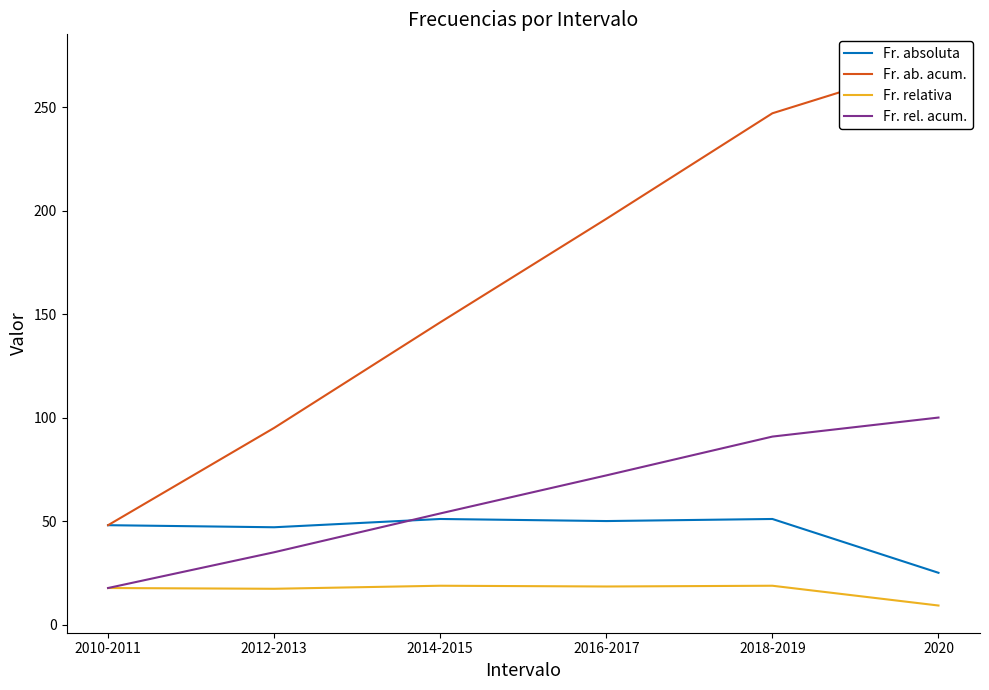

What is the smallest value displayed?

9.2